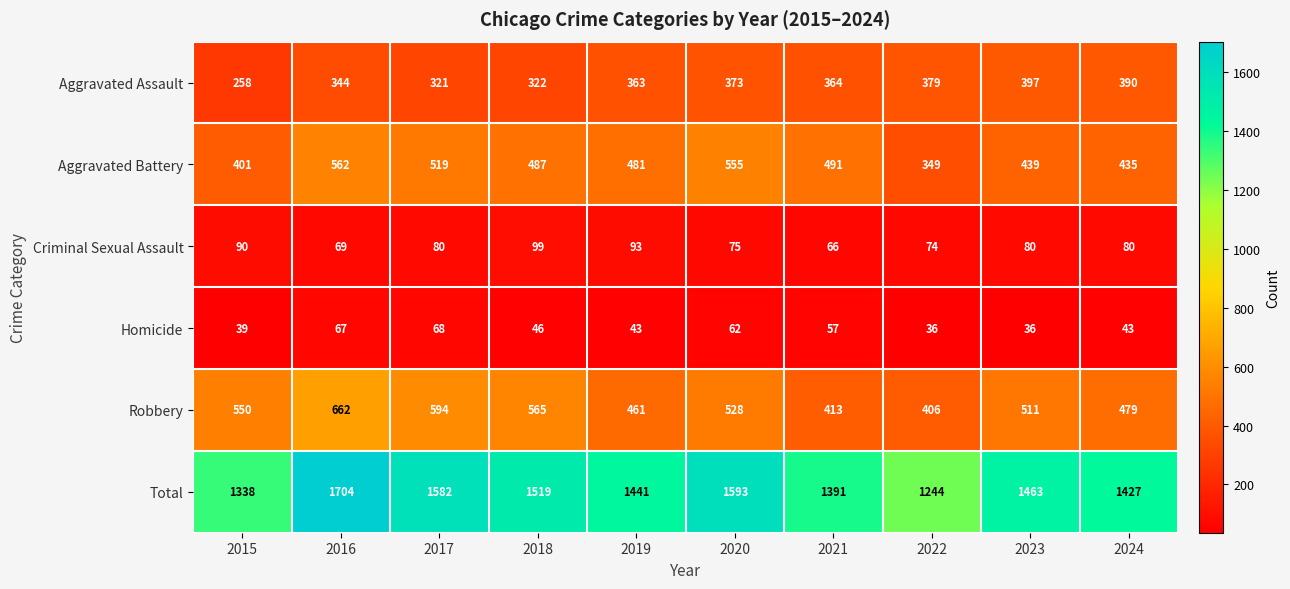

Rank the series by their maximum value, from highest to lowest.

Total, Robbery, Aggravated Battery, Aggravated Assault, Criminal Sexual Assault, Homicide